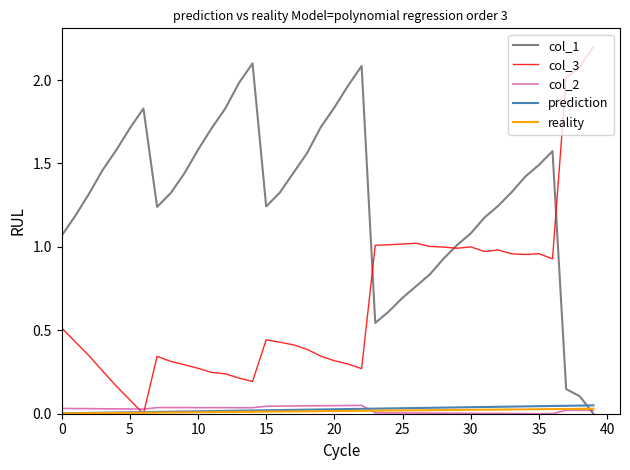

What is the maximum value shown in the chart?

2.2